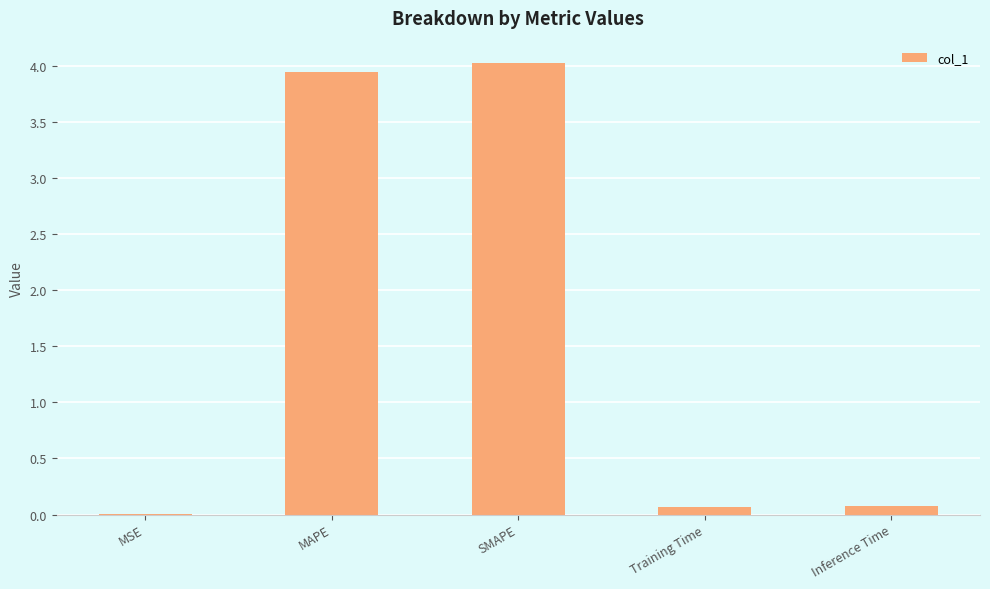

What is the change in value from MAPE to SMAPE?

+0.1